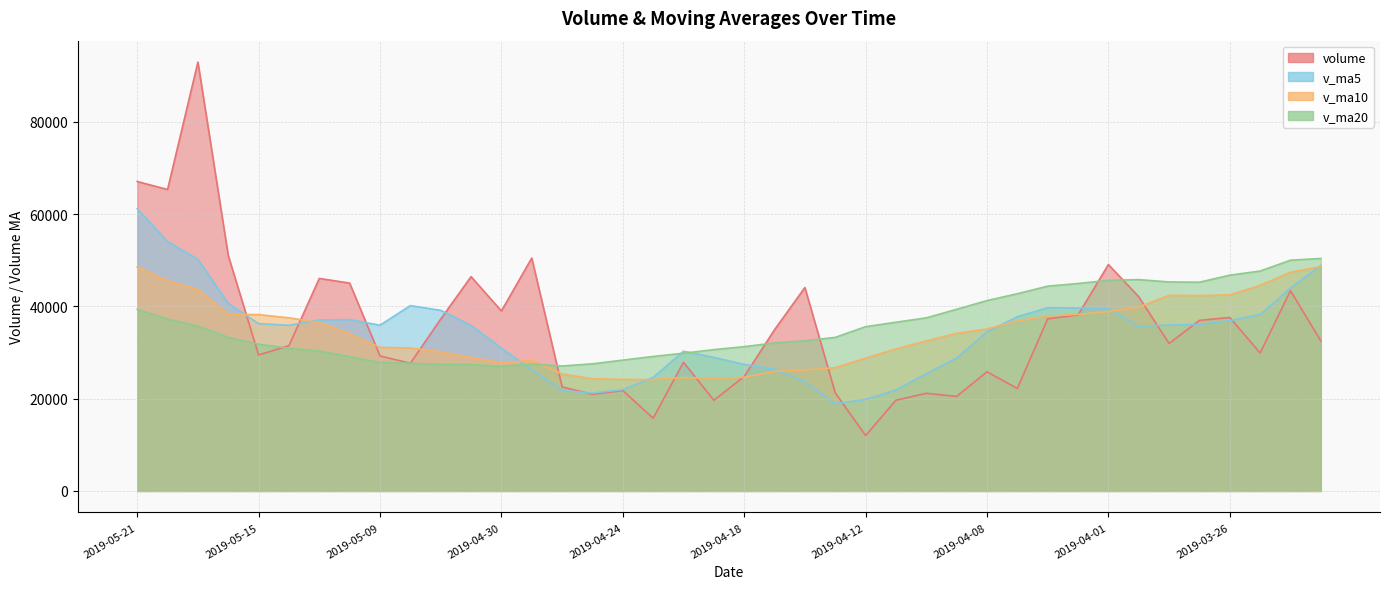

Which series has the widest spread of values?

volume